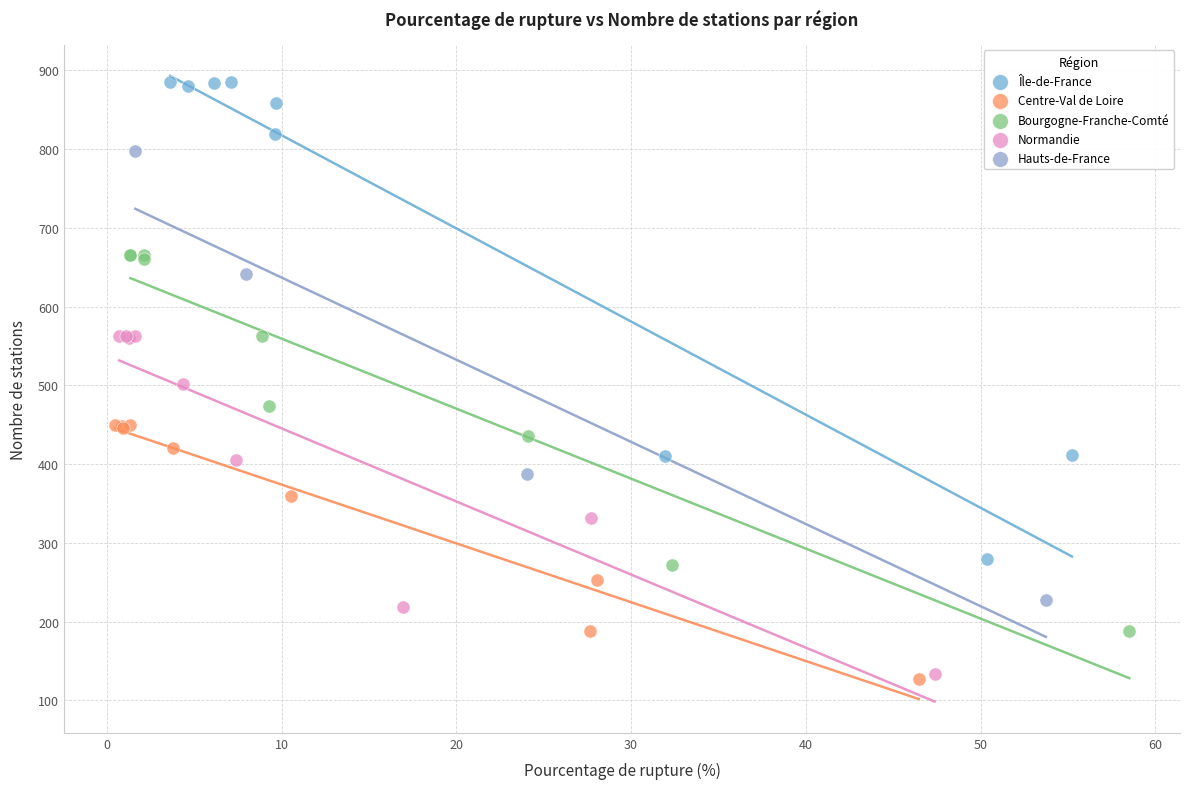

Which series has the widest spread of Y values?

Île-de-France